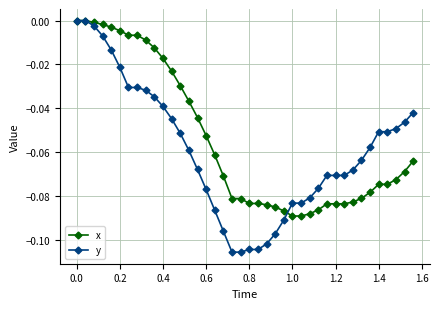

Rank the series by their average value, from highest to lowest.

x, y